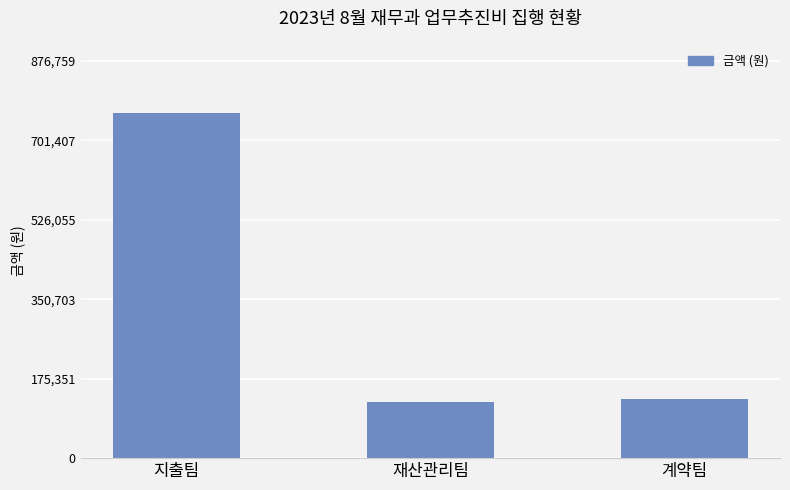

What is the label of the 2nd bar from the left?

재산관리팀